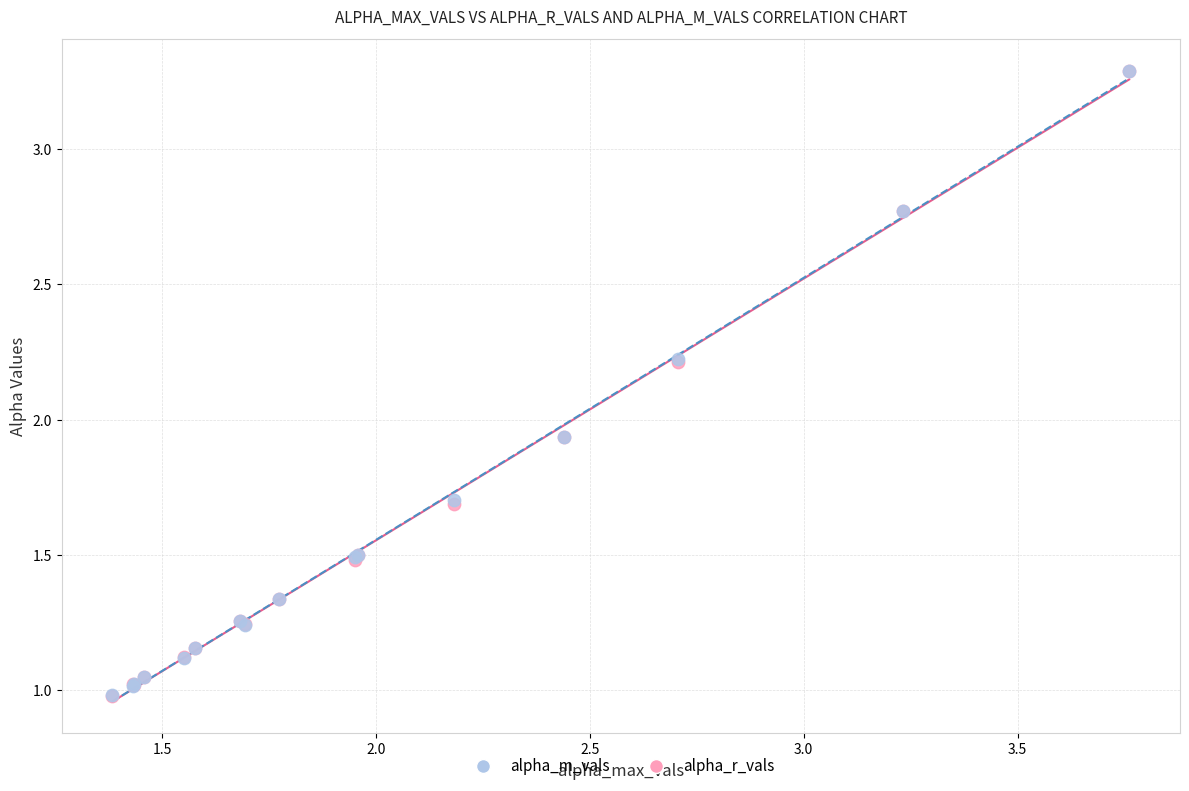

Which series has the largest Y range (max minus min)?

alpha_r_vals